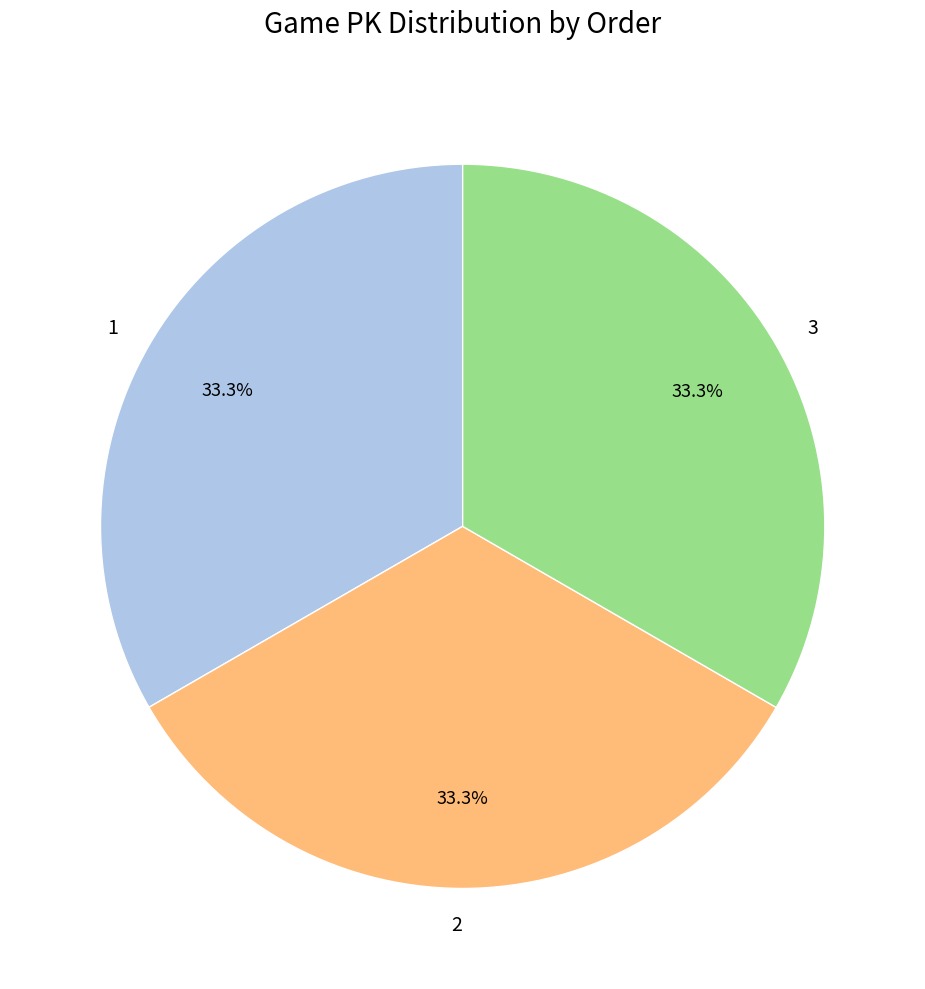

Count the number of slices in the pie.

3